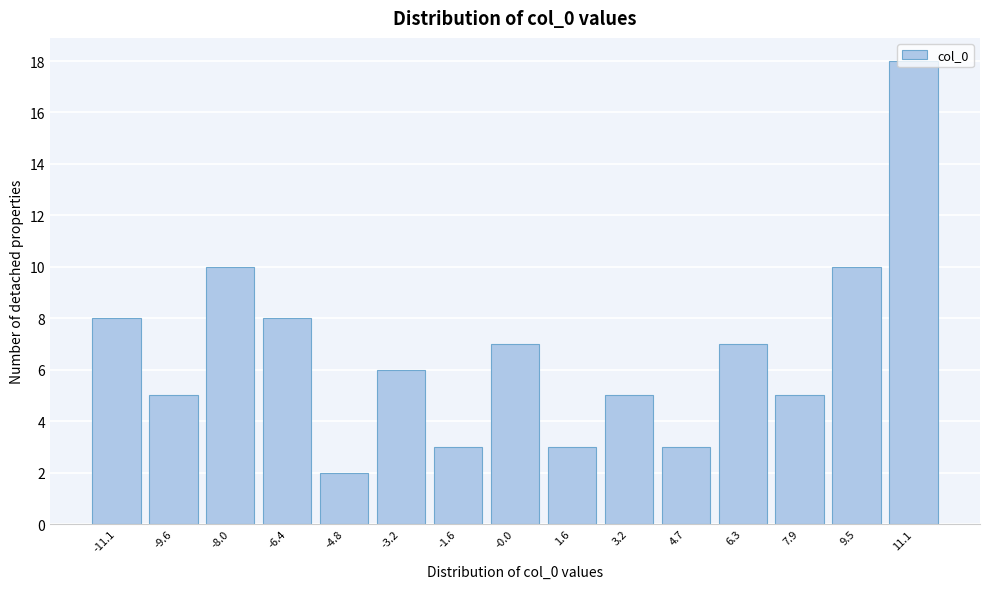

Approximately how many times larger is the value at -6.4 compared to 11.1?

0.4